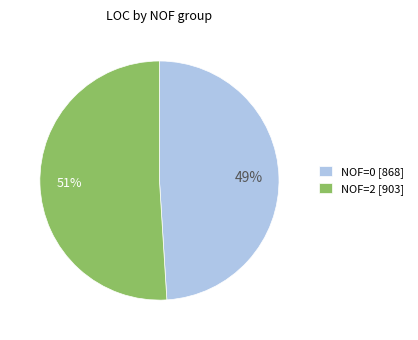

How many slices are in this pie chart?

2